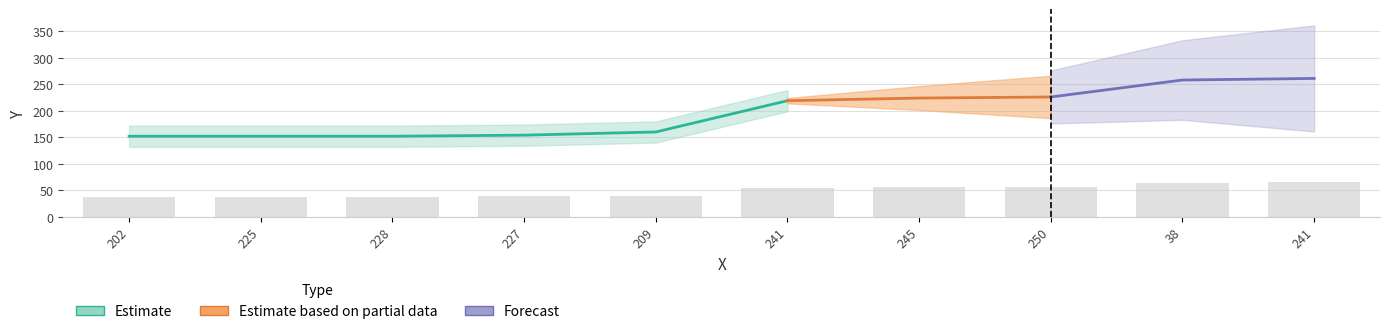

At which label is the value closest to 51?

241